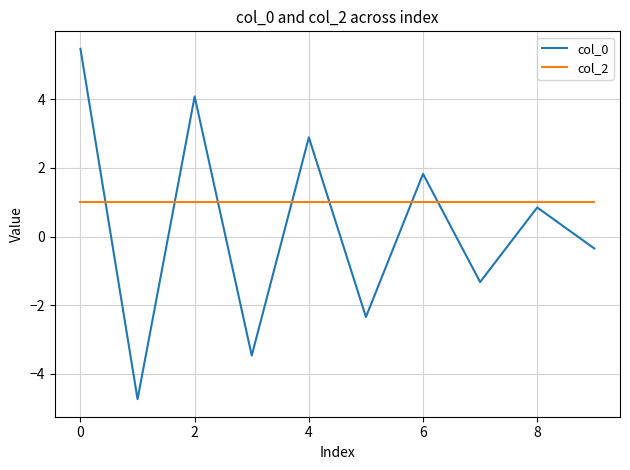

Which series has the largest total across all categories?

col_2